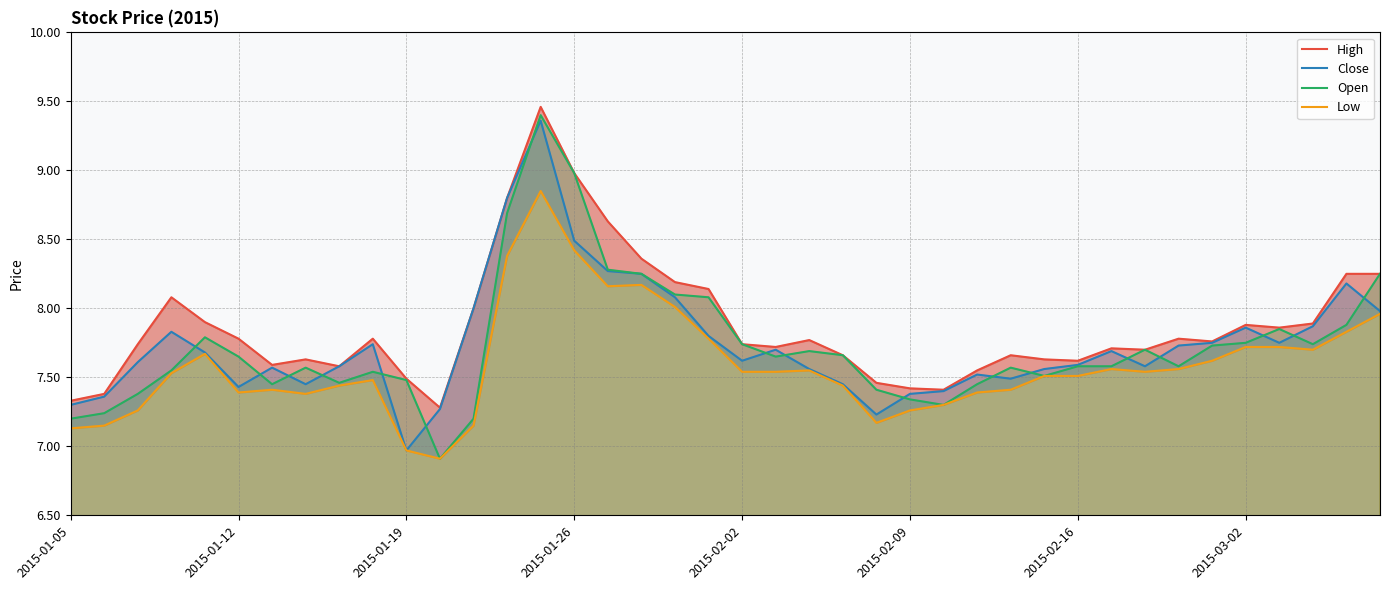

What is the minimum value for Open?

6.9